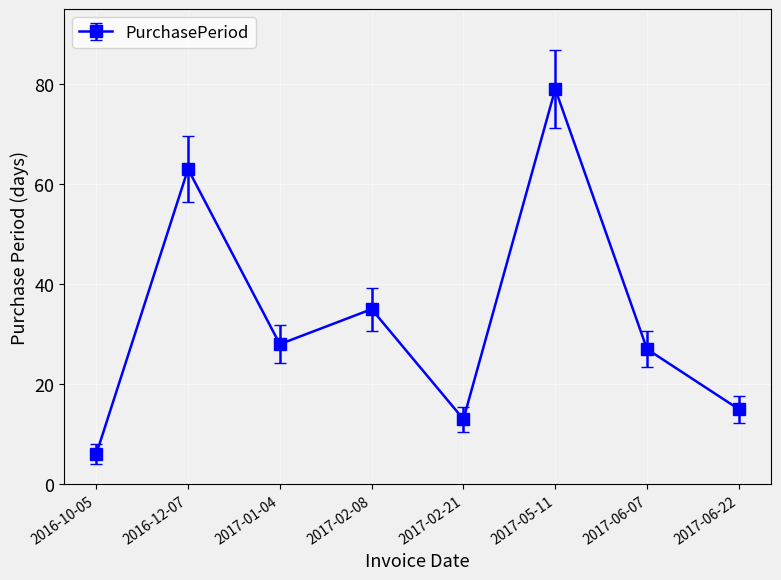

How many series are shown in this chart?

1